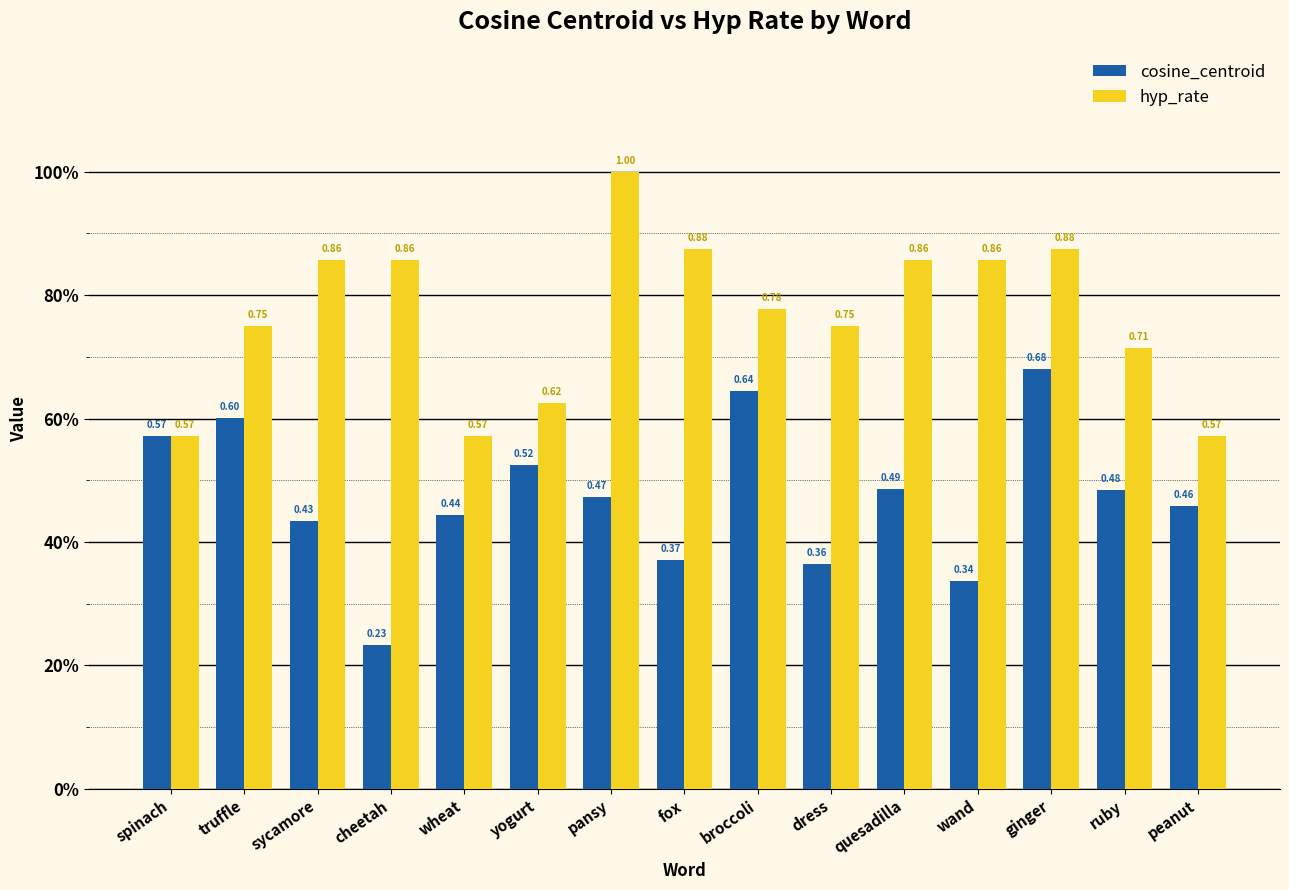

Are the bars horizontal?

No